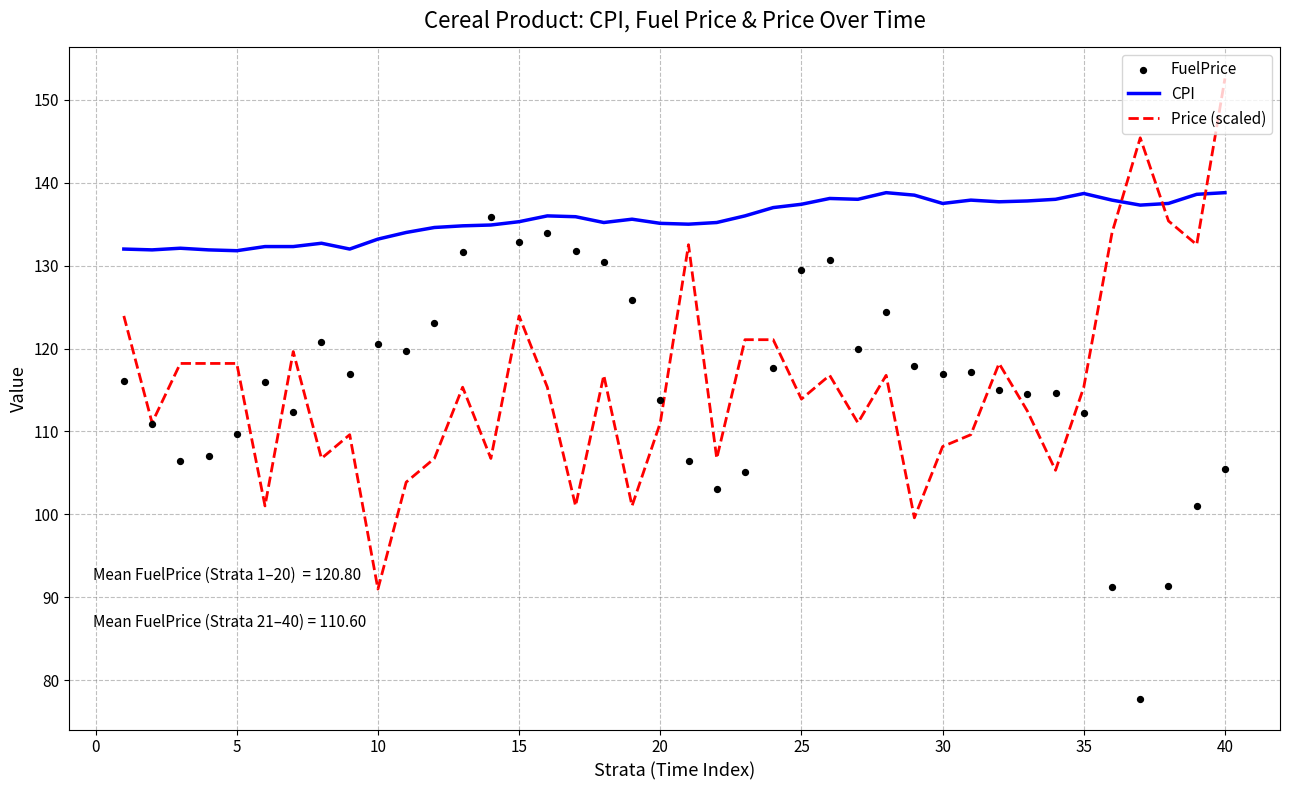

What is the approximate value of CPI at 10?

133.2